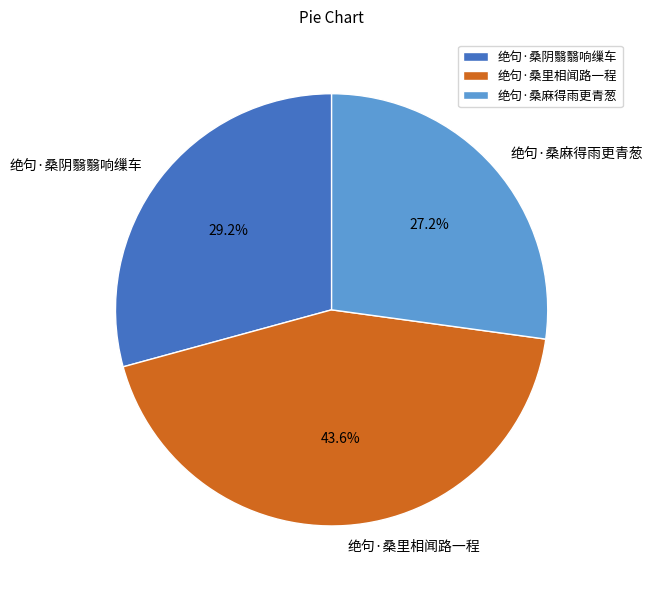

Does 绝句·桑里相闻路一程 represent more than half of the total?

No